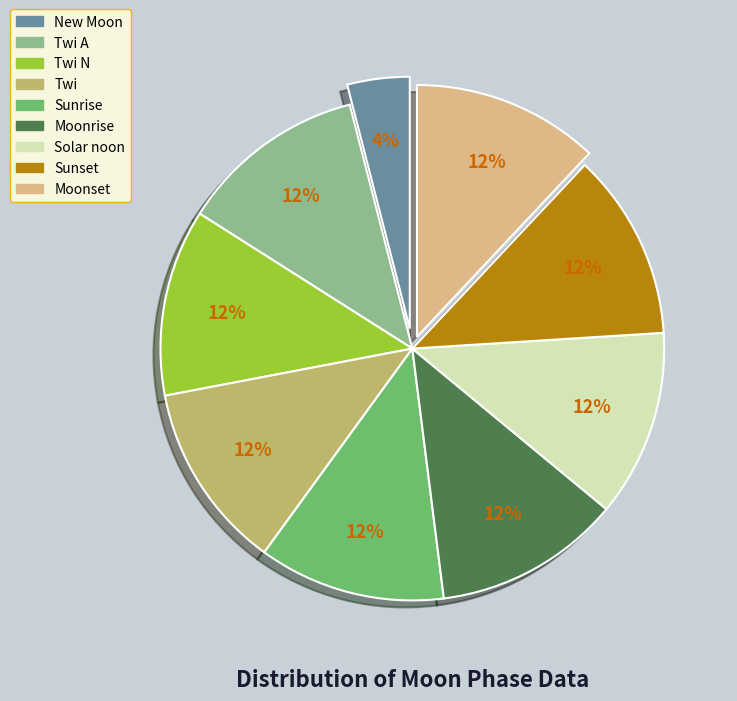

Do Moonrise and Twi together represent more than half of the pie?

No